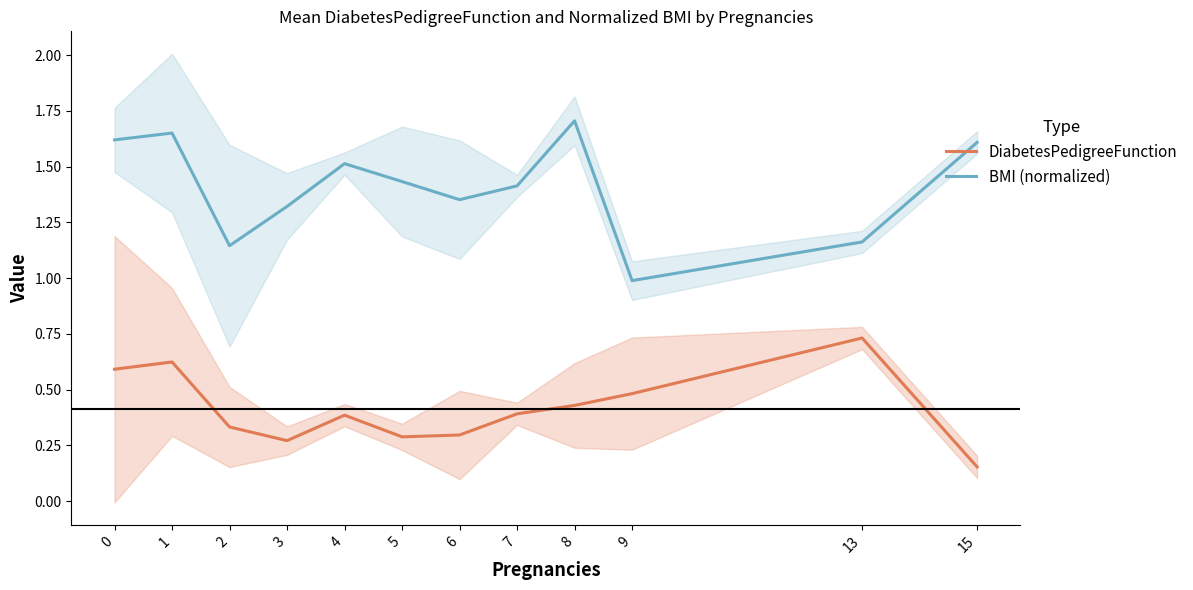

At which label is DiabetesPedigreeFunction closest to 0?

15